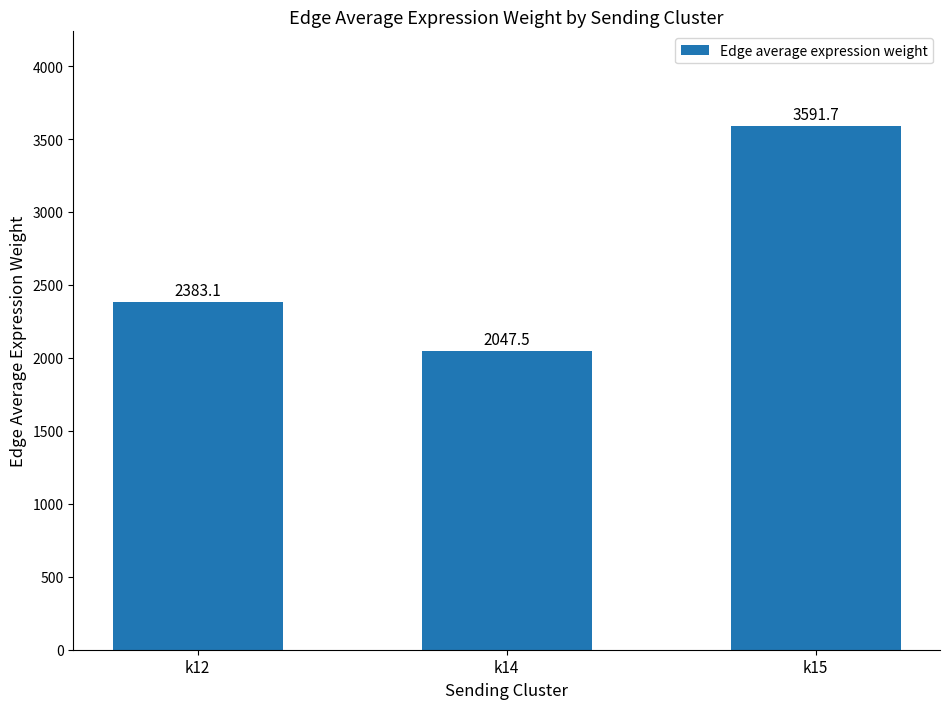

At which category does the chart reach its minimum across all series?

k14